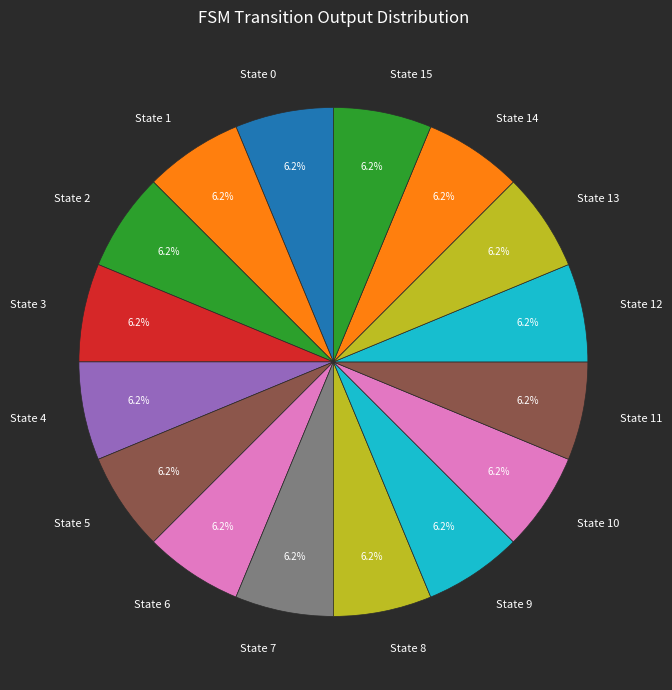

What is the total percentage of State 15 and State 1?

12.5%